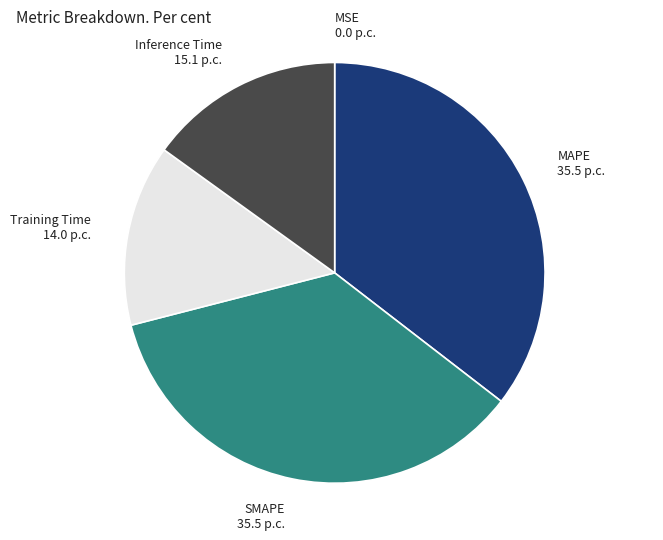

Is there a majority slice in this chart?

No